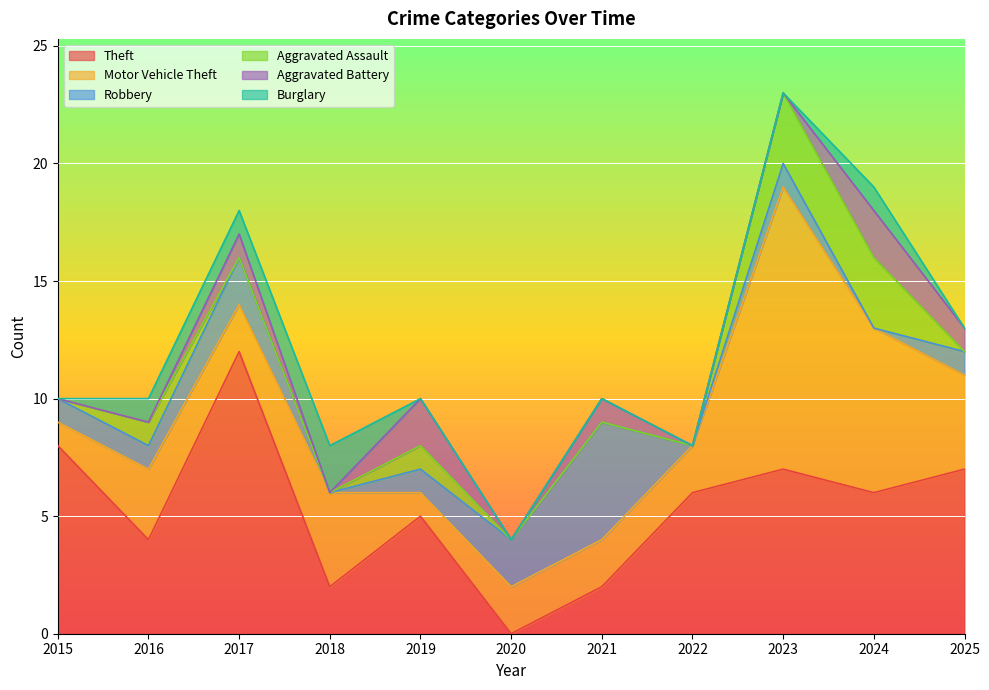

How many data points in Aggravated Assault are above 0?

4